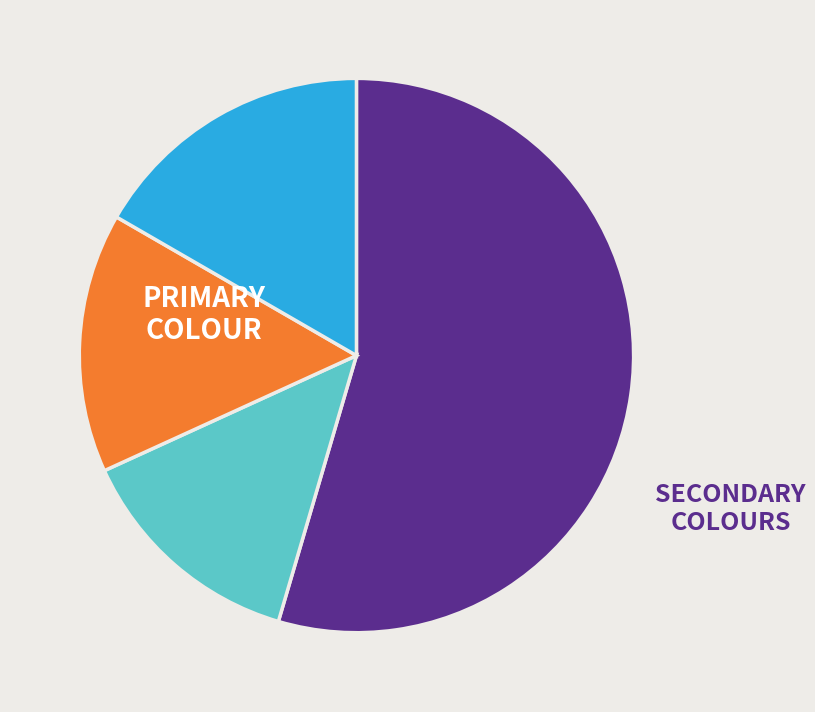

Is there any slice that represents more than half of the pie?

Yes